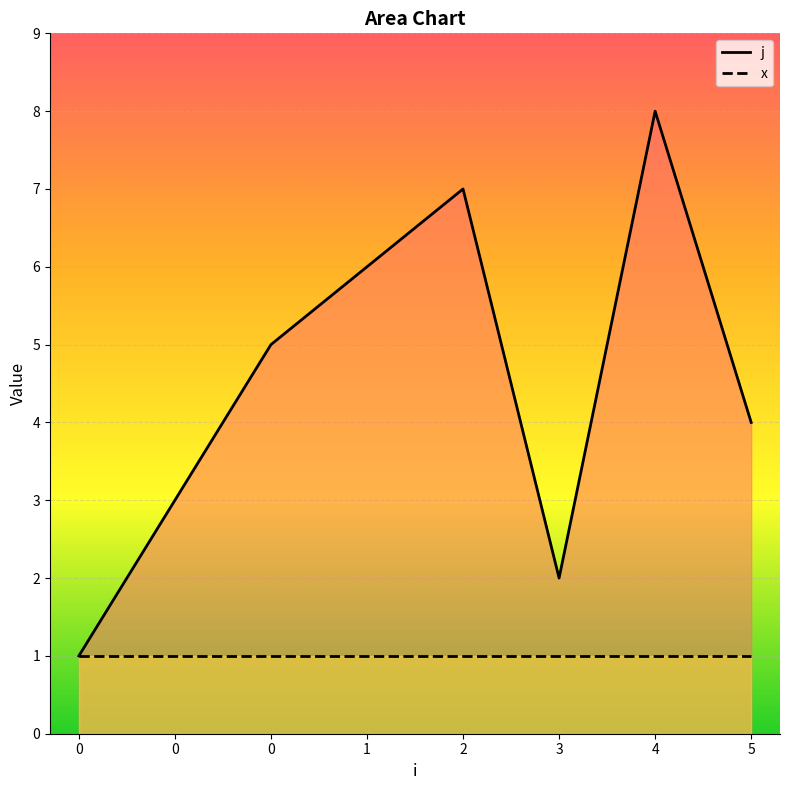

At how many categories does at least one series exceed 5?

3